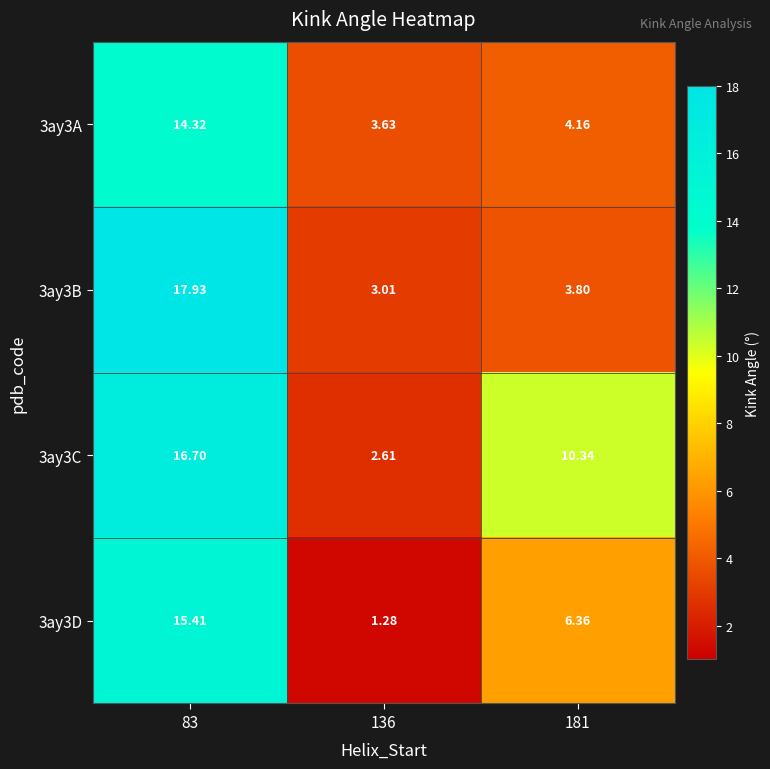

Is the value of 3ay3C at 83 greater than the value of 3ay3A at 136?

Yes